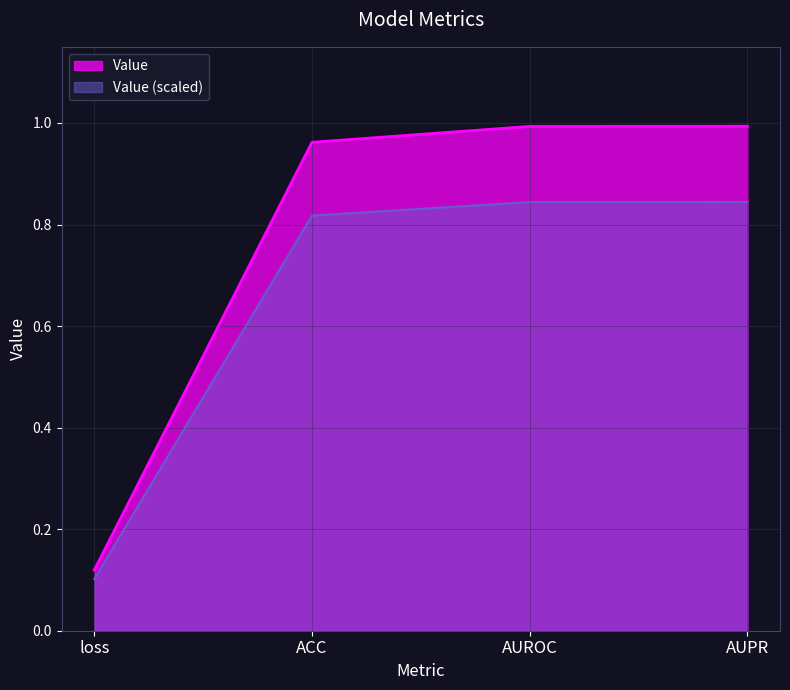

Read the value at AUPR.

1.0